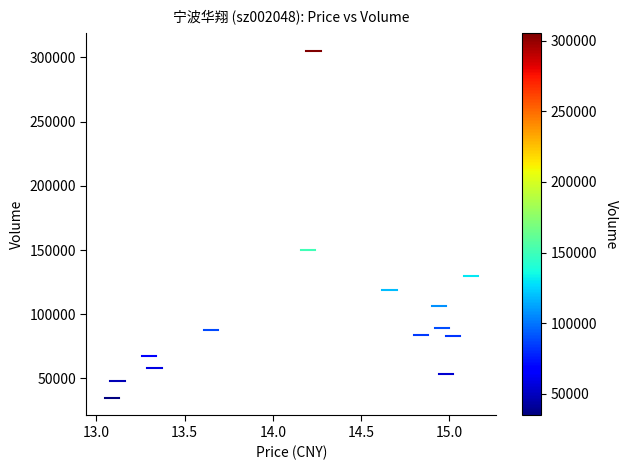

What Y value in the scatter plot is closest to 170014?

150116